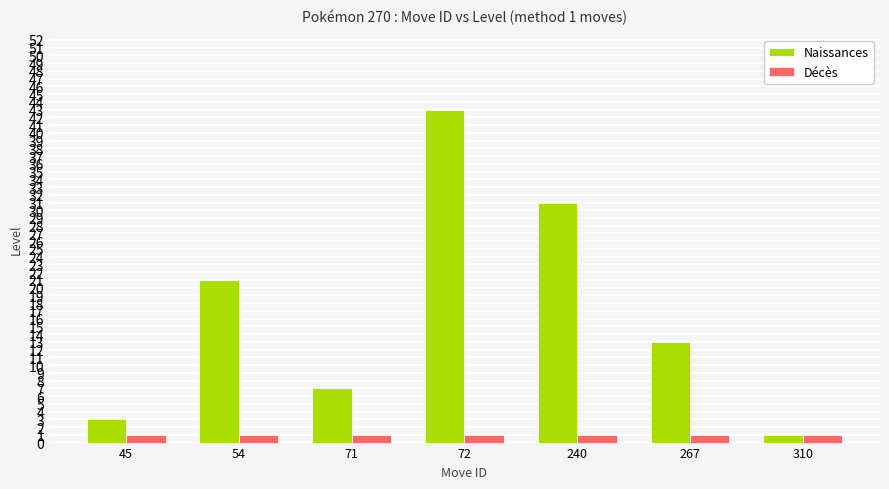

What is the value of the Décès bar at the 5th from the left?

1